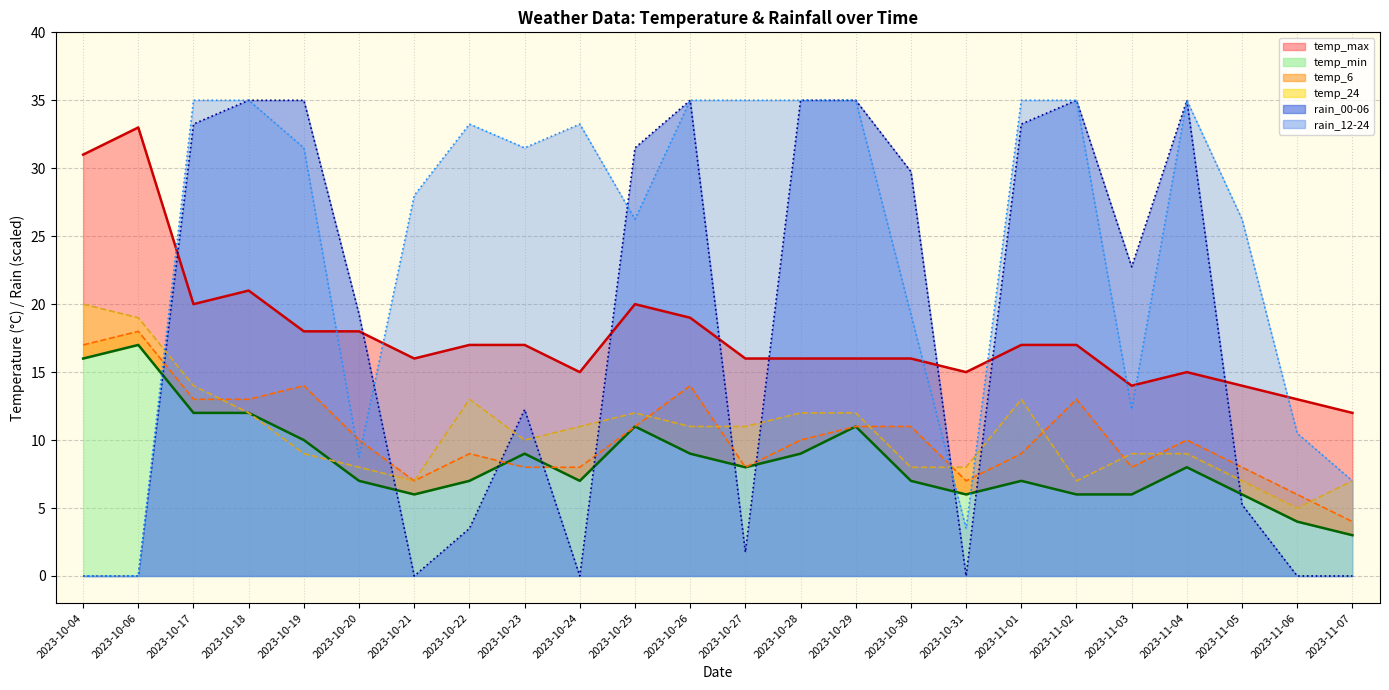

At which category is the sum across all series the highest?

2023-10-18